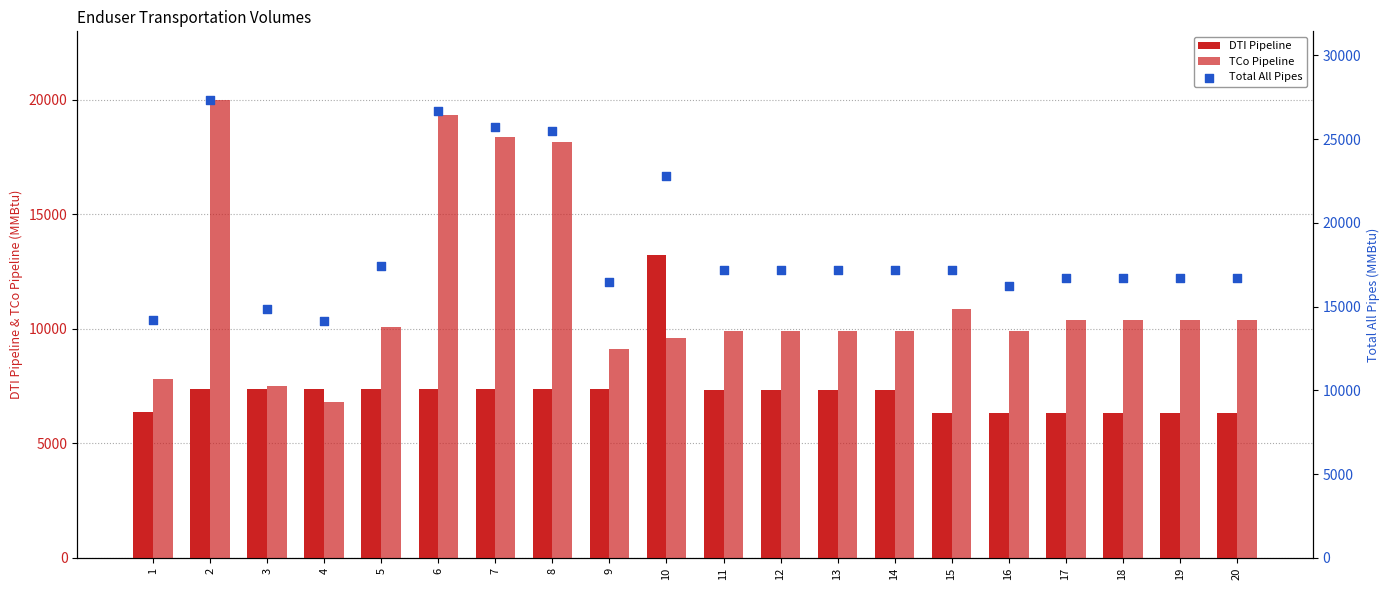

Is the value of Total All Pipes at 2 greater than the value of DTI Pipeline at 5?

Yes